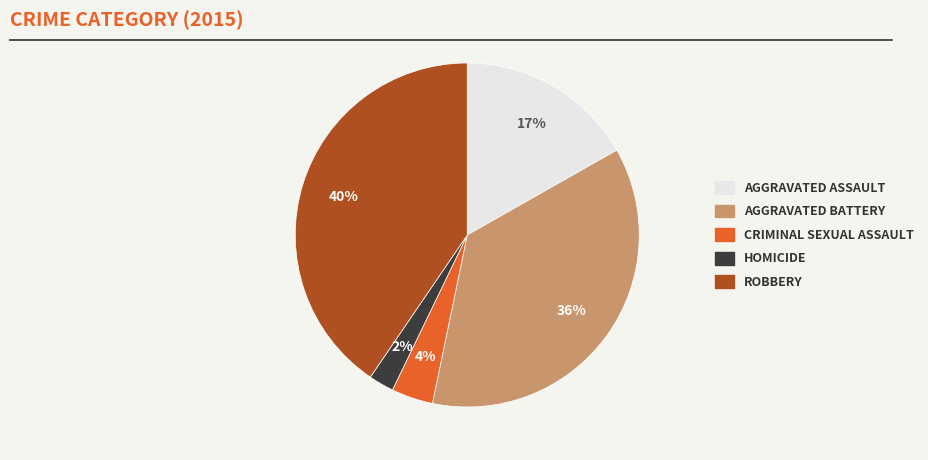

Is there any slice that represents more than half of the pie?

No